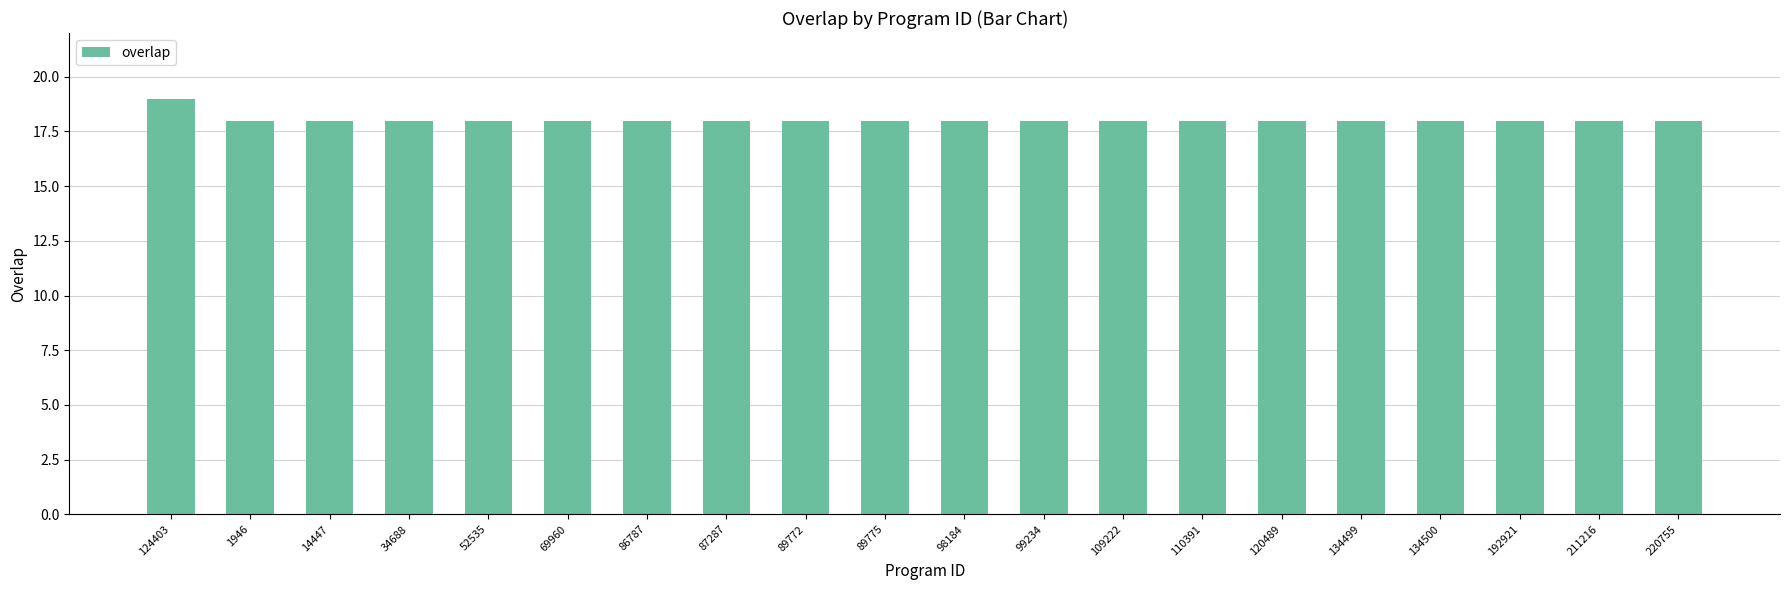

What is the sum of the values at 192921 and 52535?

36